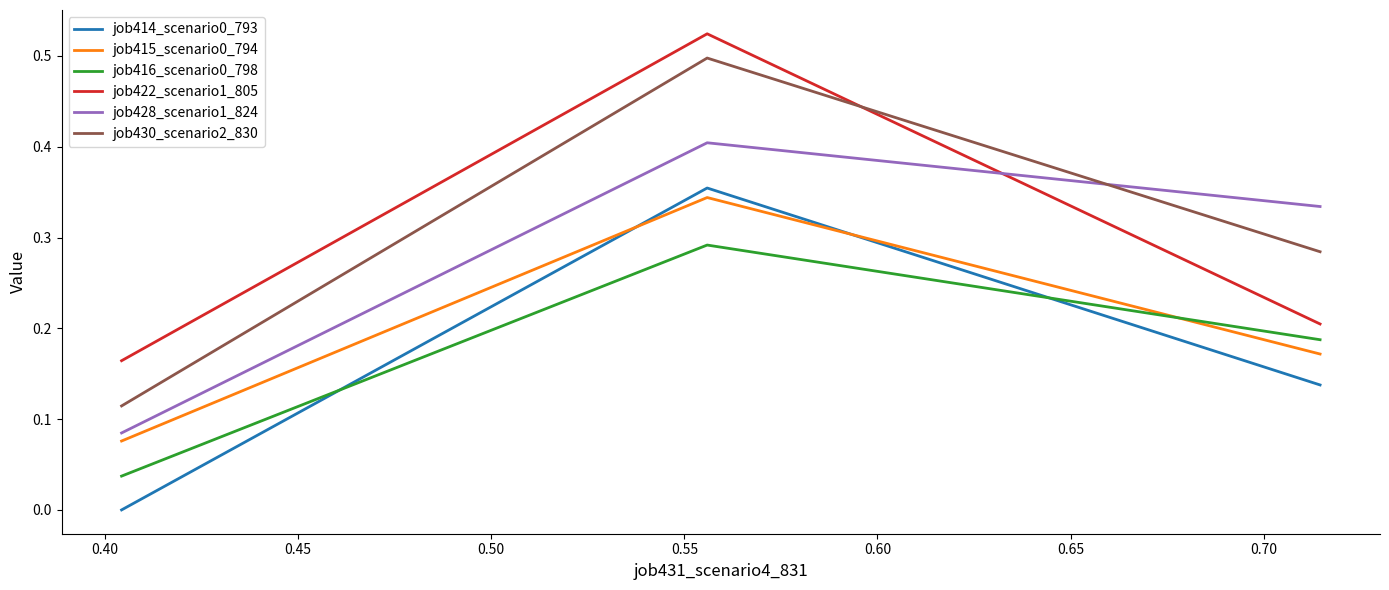

Which series has the widest spread of values?

job430_scenario2_830